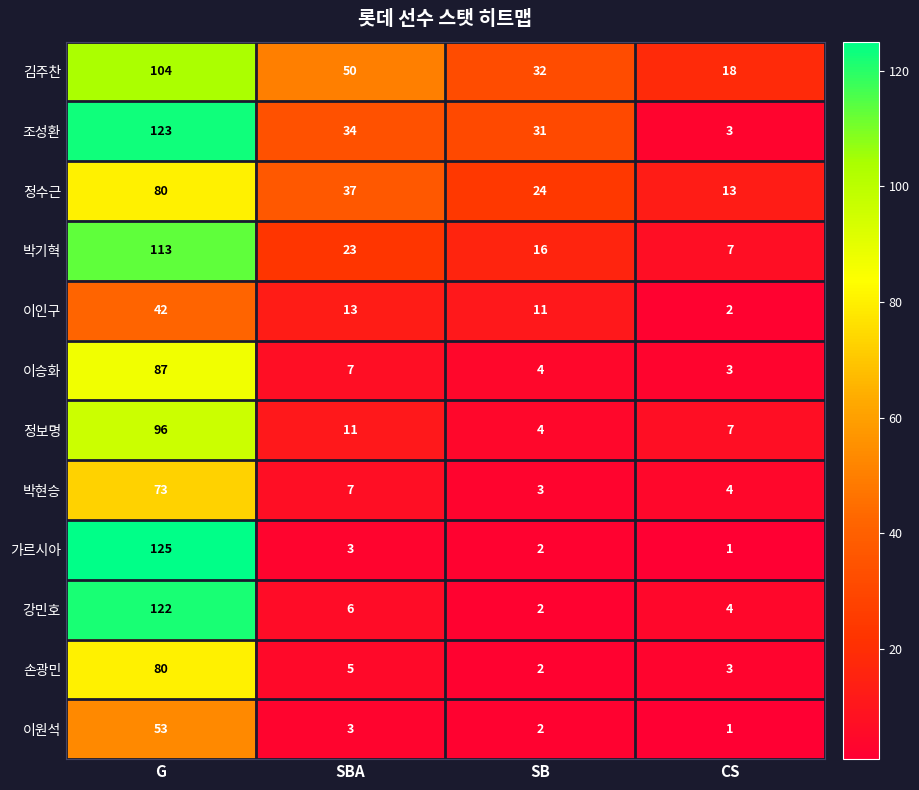

At which label does 박기혁 reach its peak?

G